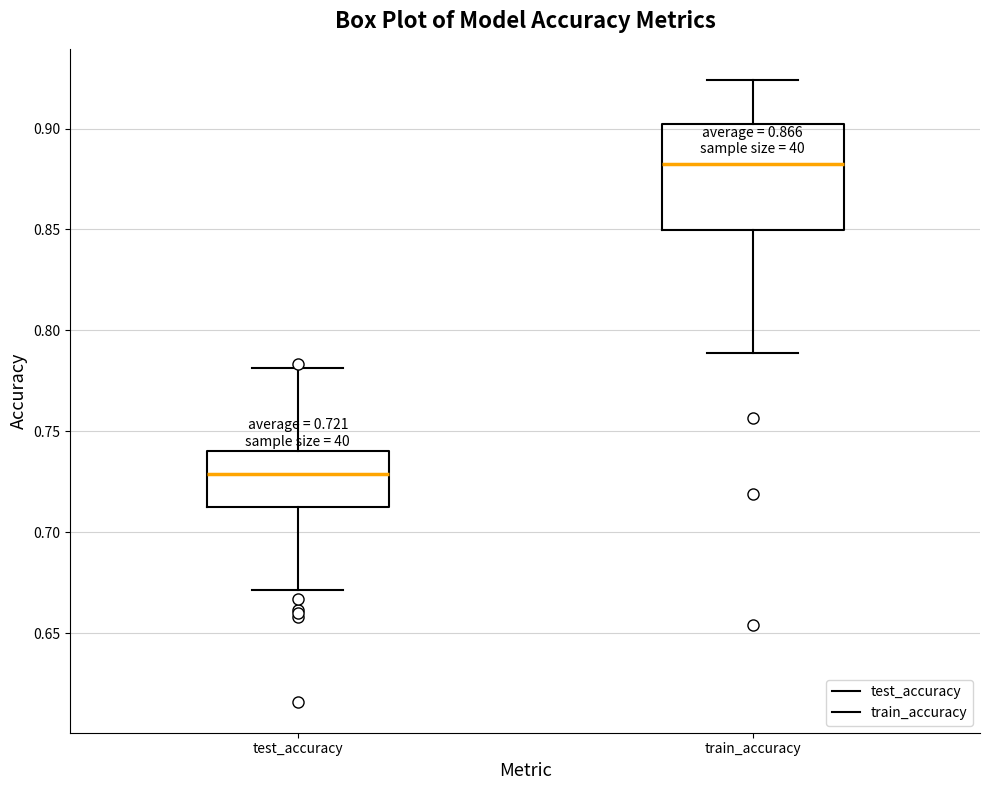

Which box has the lowest median line?

test_accuracy